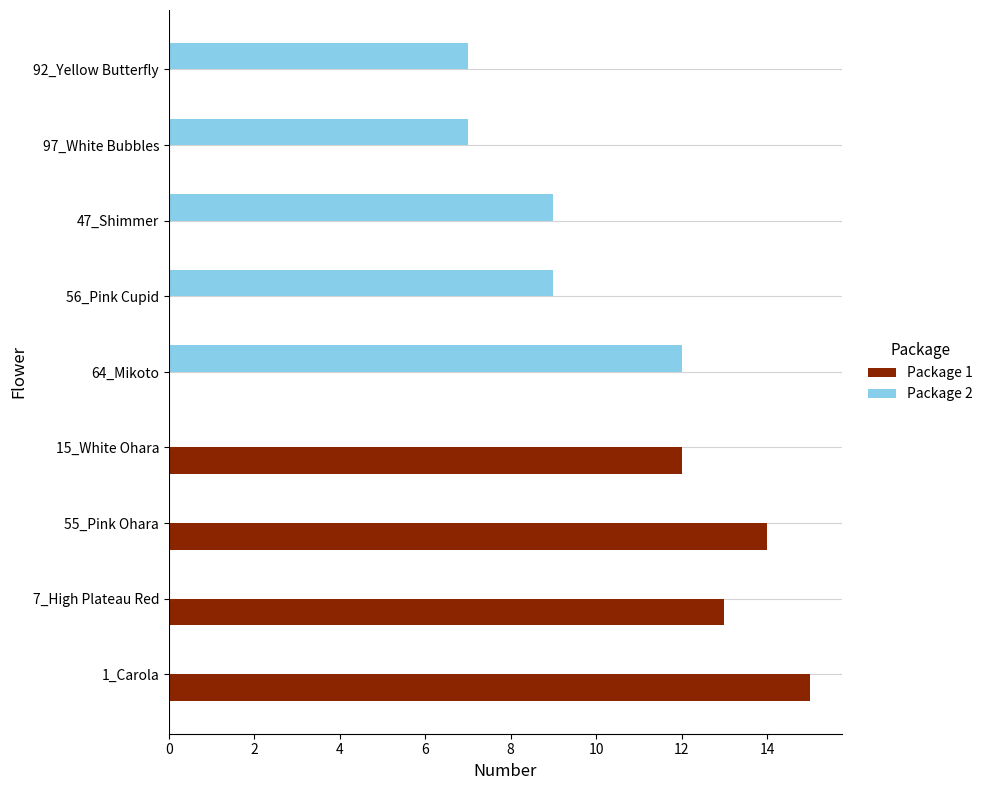

At which label is Package 1 closest to 7?

15_White Ohara